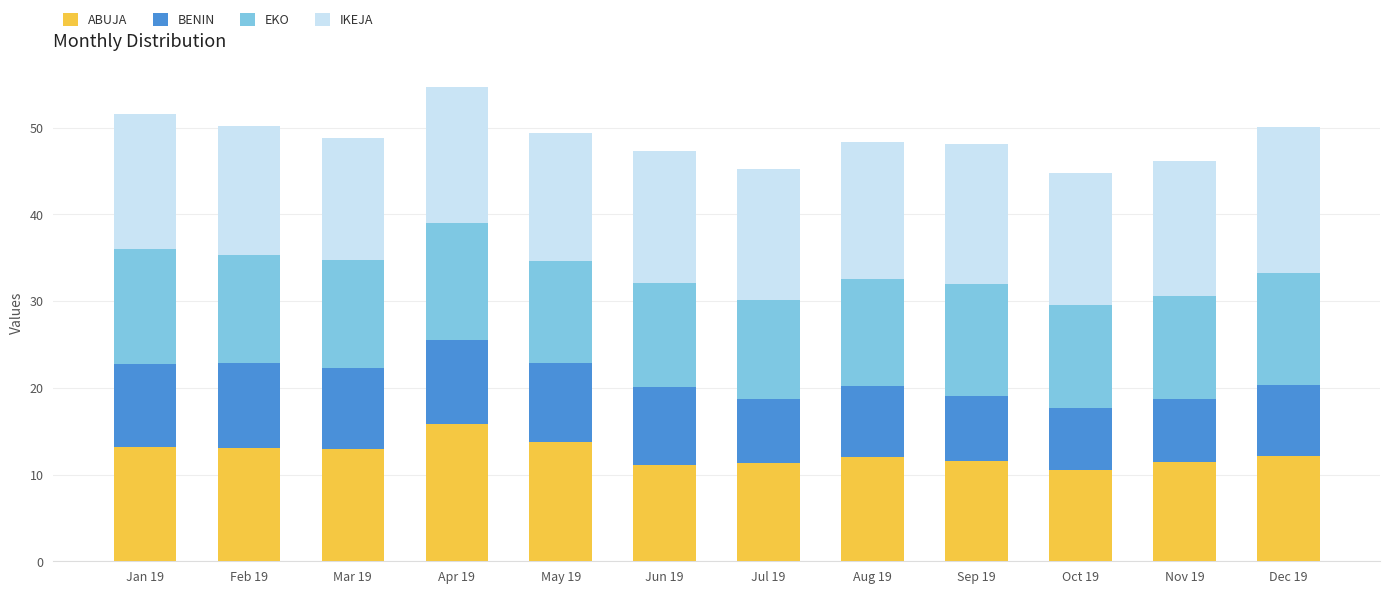

The value of ABUJA at Nov 19 is 11.4. True or false?

True